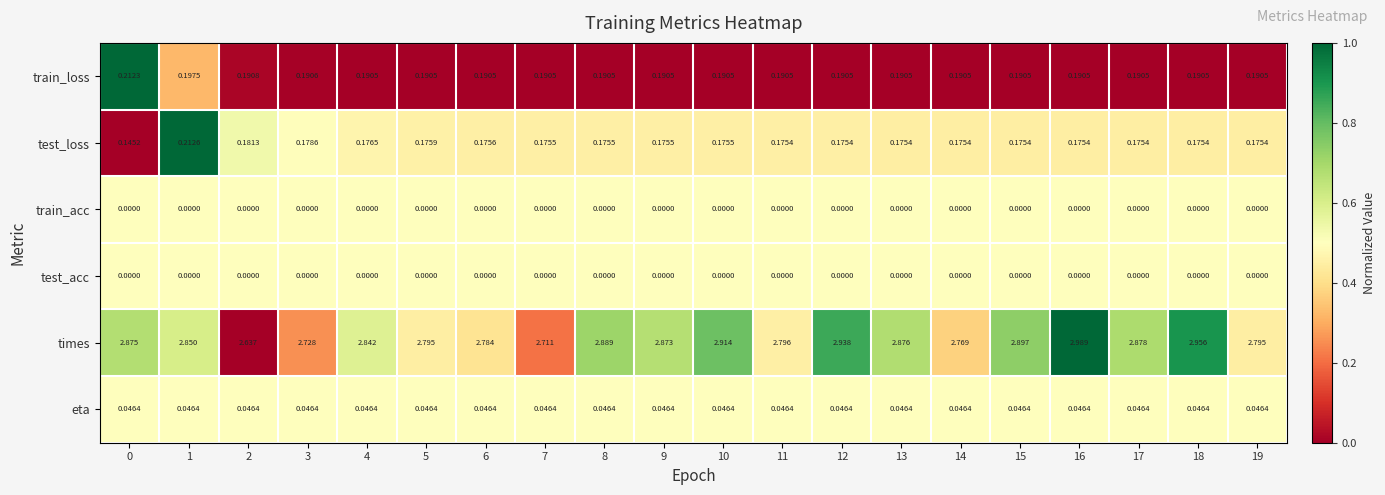

Which series changed the most between 0 and 11?

times